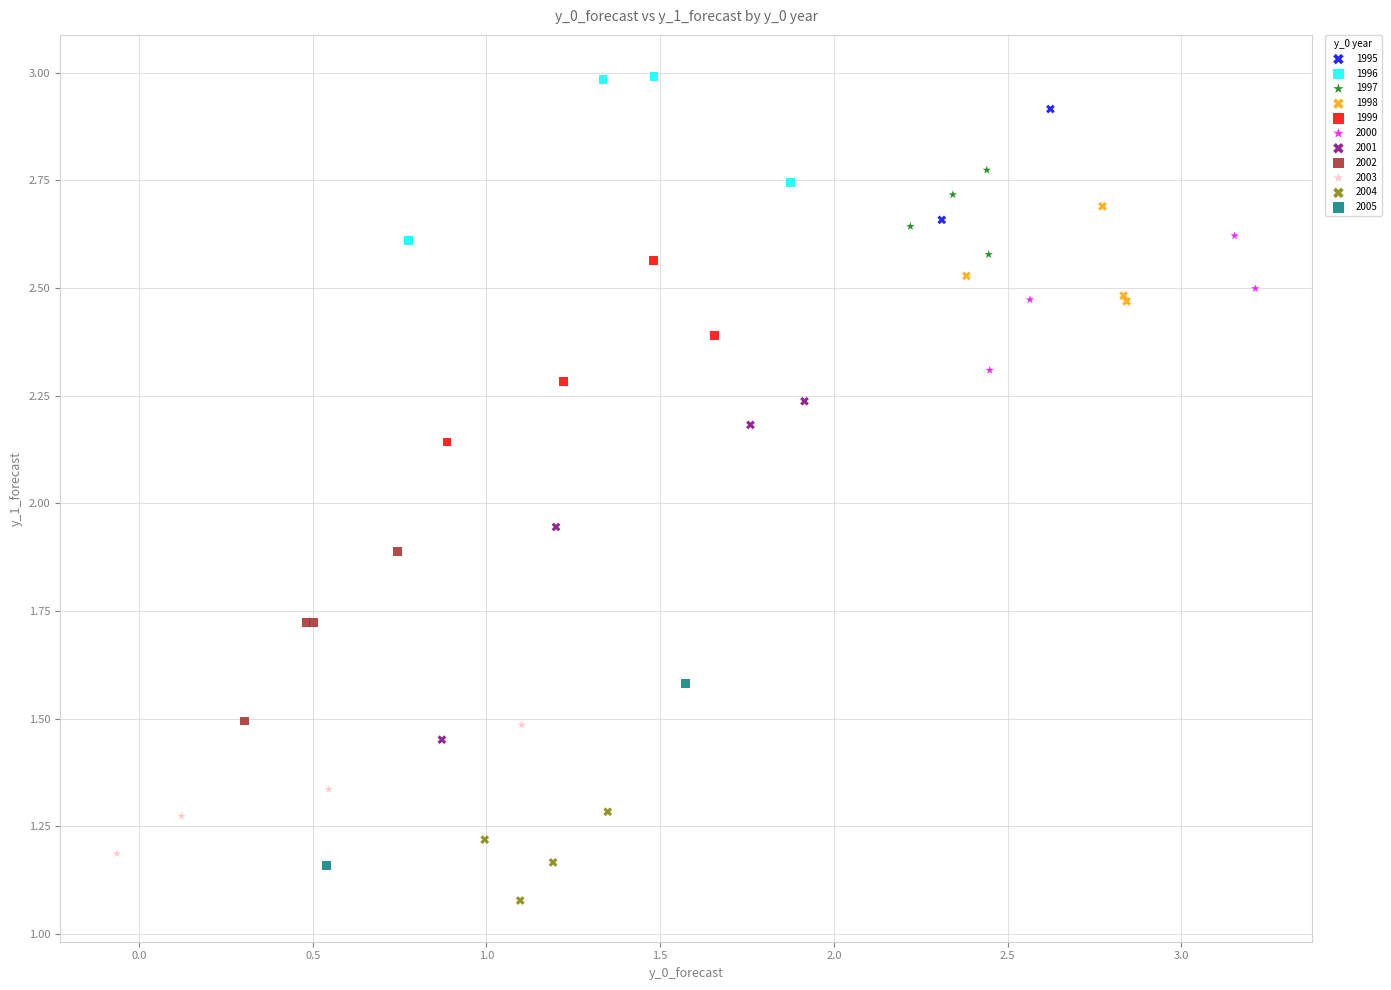

What are all the series names shown in the legend?

1995, 1996, 1997, 1998, 1999, 2000, 2001, 2002, 2003, 2004, 2005